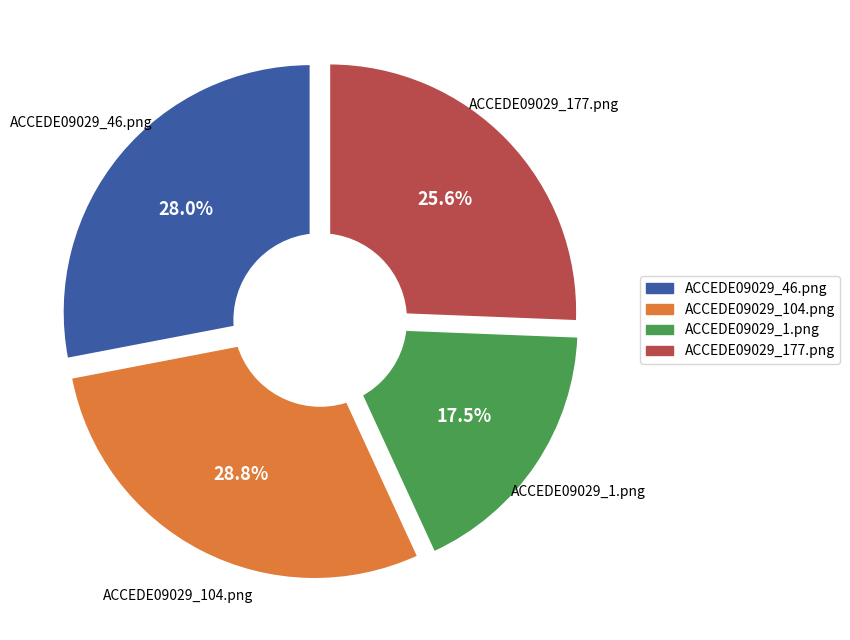

What is the largest slice in the pie chart?

ACCEDE09029_104.png